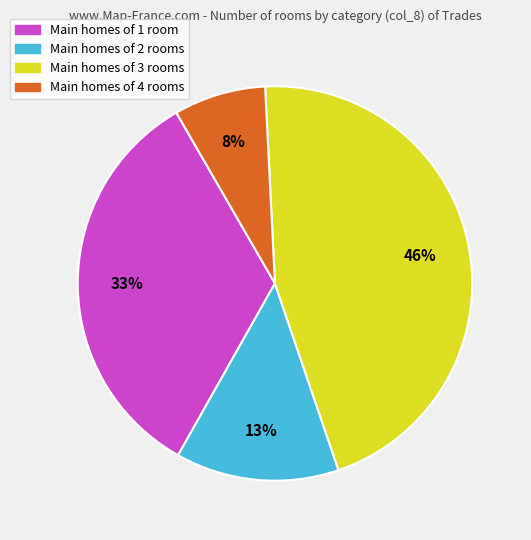

To the nearest percent, what is the average slice percentage?

25%